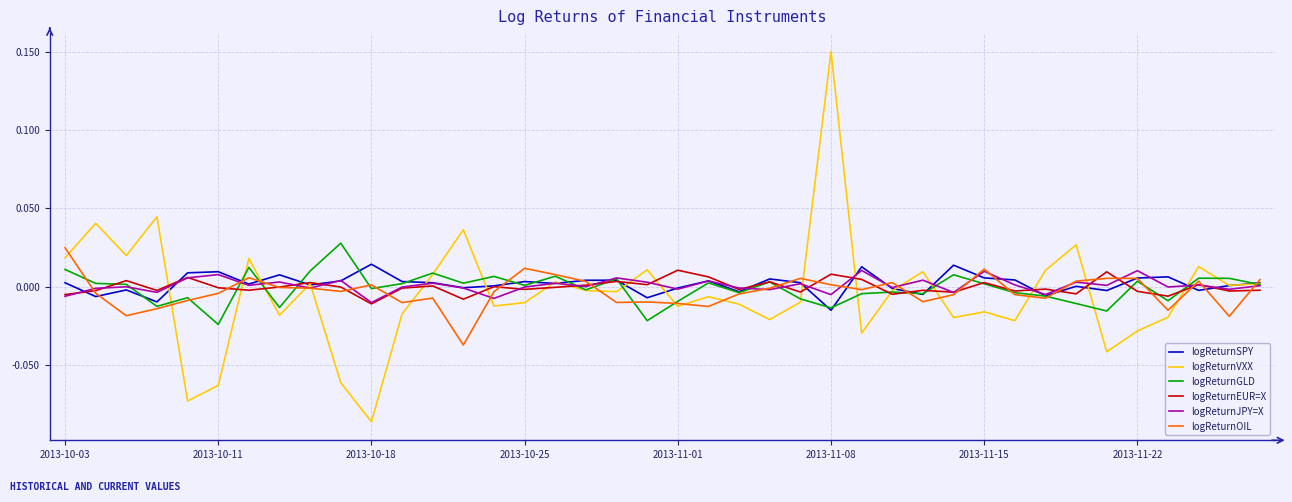

Which series has the widest spread of values?

logReturnVXX